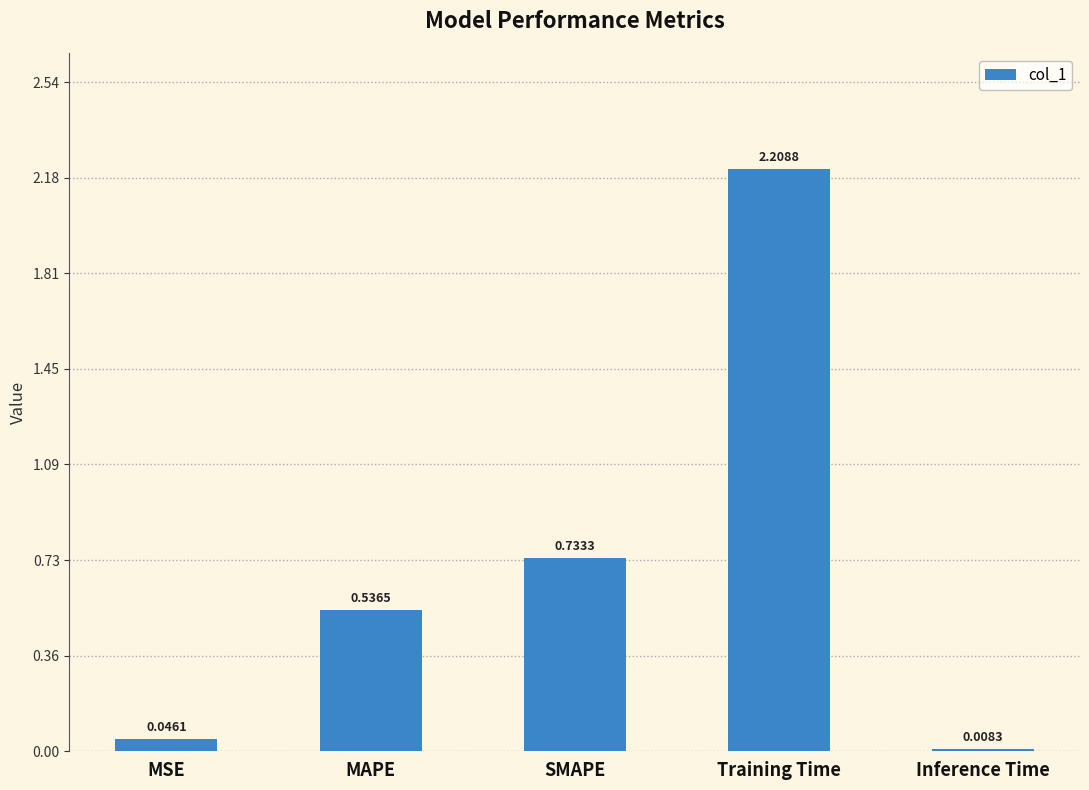

Which has a higher value, SMAPE or Inference Time?

SMAPE